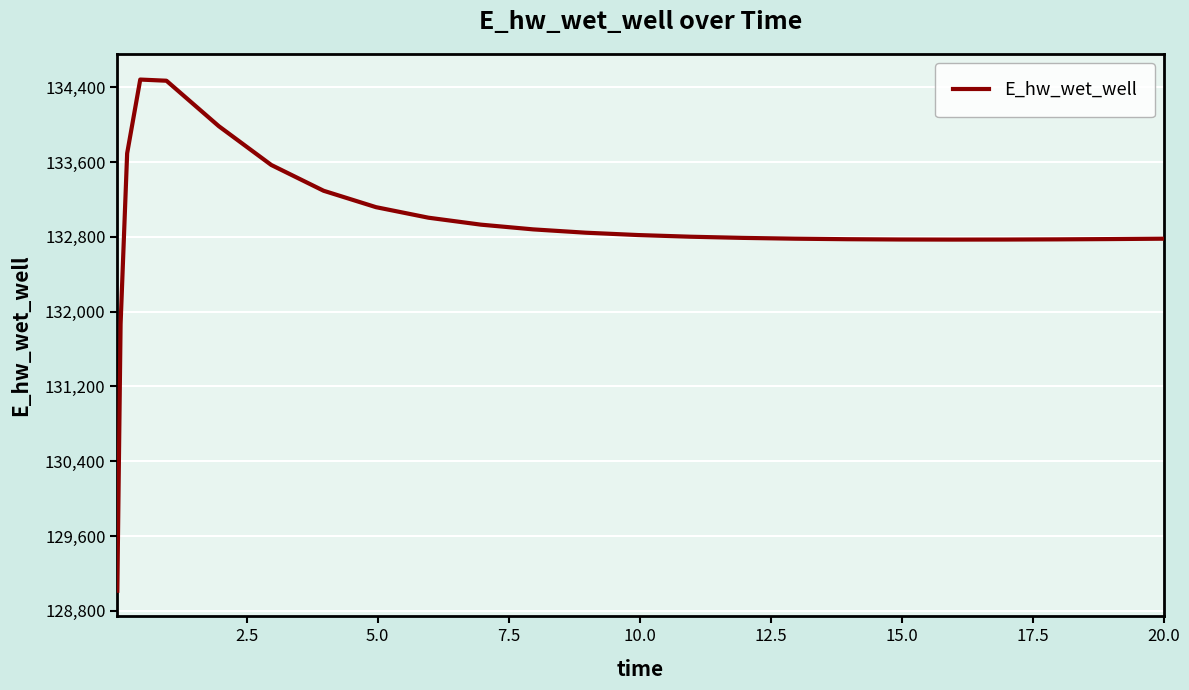

What is the difference between the maximum and minimum values?

5465.4